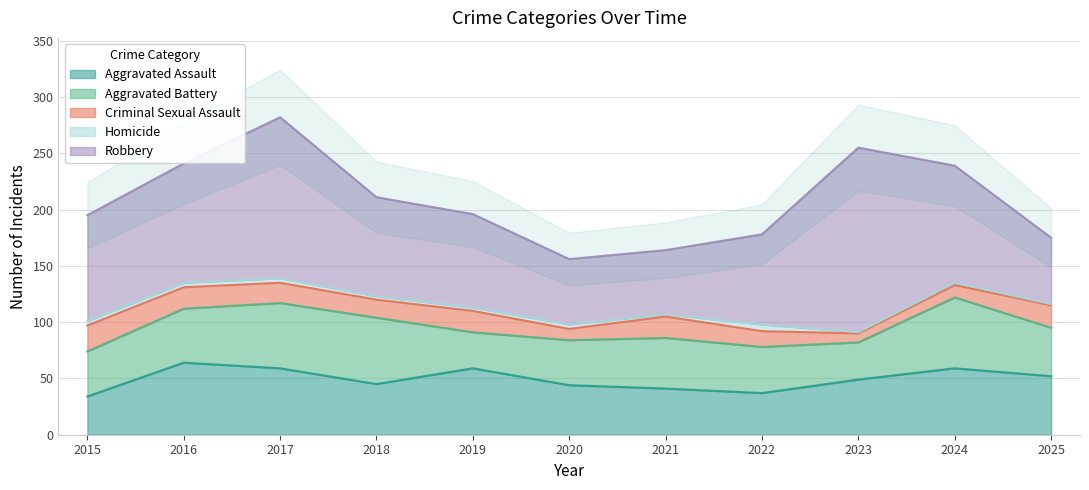

What is the difference between the Criminal Sexual Assault values at 2019 and 2024?

8